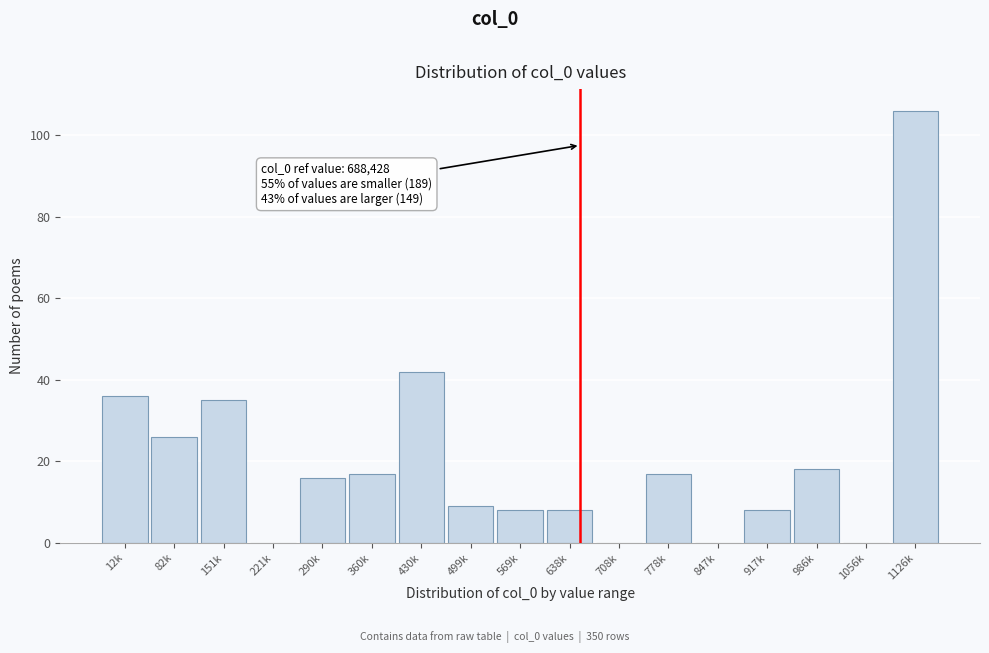

Reading left to right, what are all the values shown in this chart?

12k=36	82k=26	151k=35	221k=0	290k=16	360k=17	430k=42	499k=9	569k=8	638k=8	708k=0	778k=17	847k=0	917k=8	986k=18	1056k=0	1126k=106